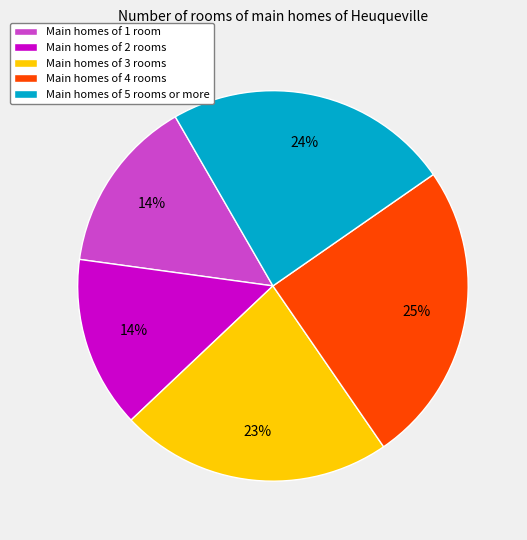

The Main homes of 1 room slice represents 5% of the pie. True or false?

False